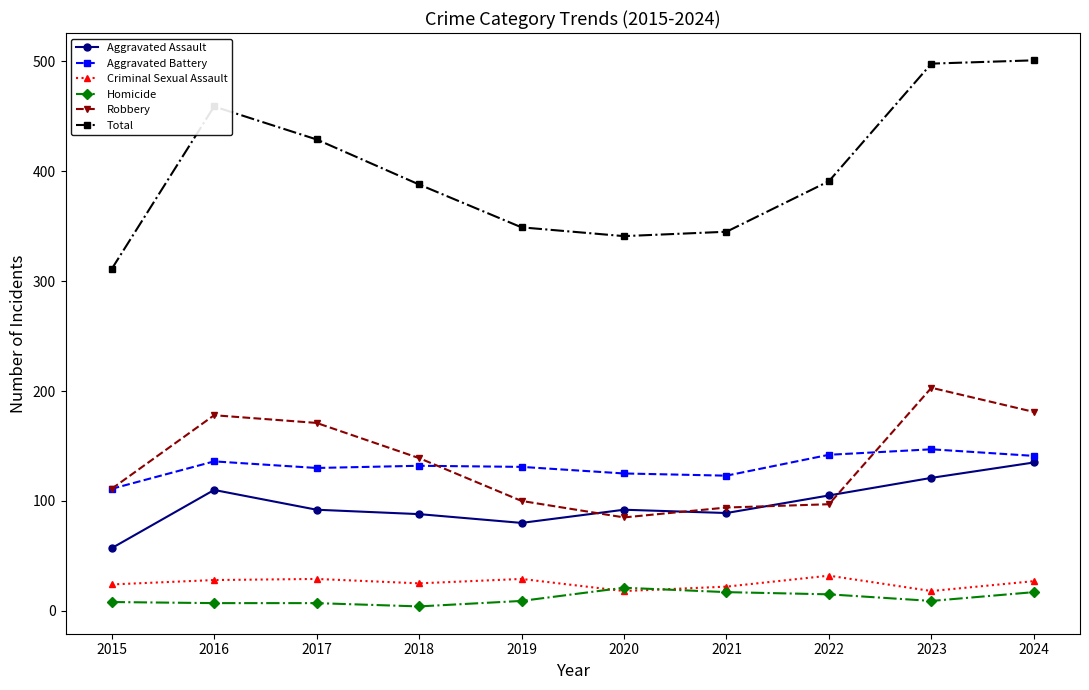

Which series has the largest total across all categories?

Total